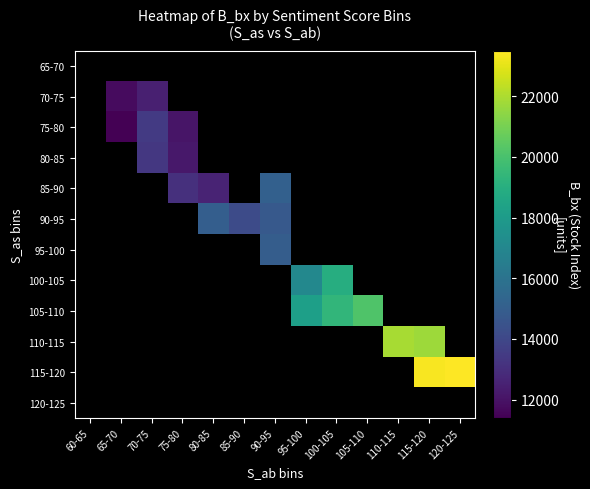

Between 120-125 and 115-120, which is larger?

115-120